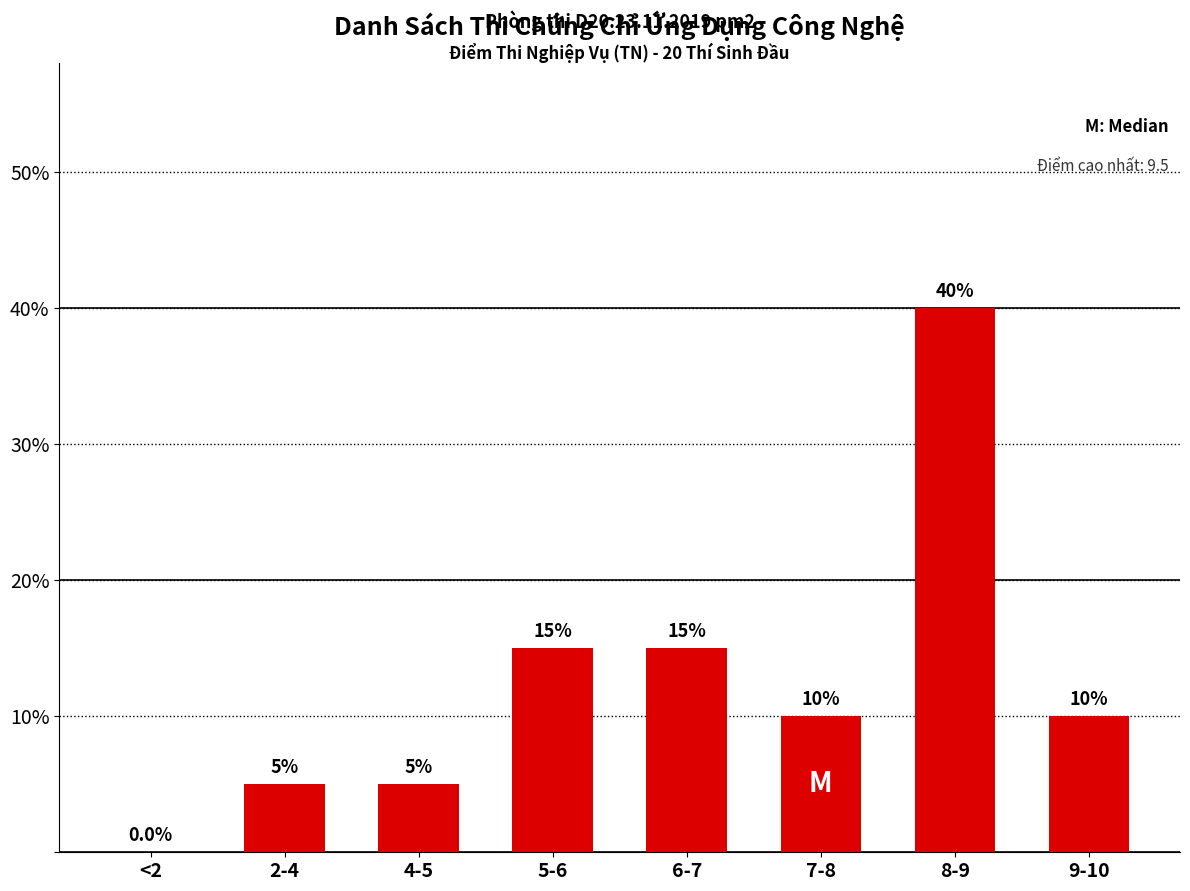

The chart shows a value of 15 at 6-7. True or false?

True